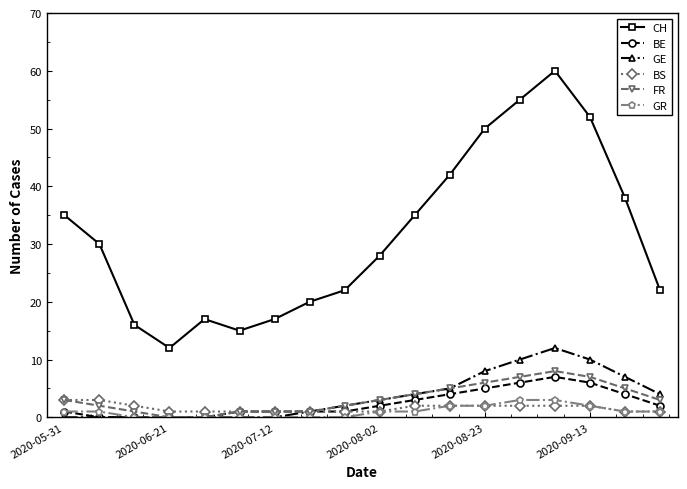

Which series has the widest spread of values?

CH